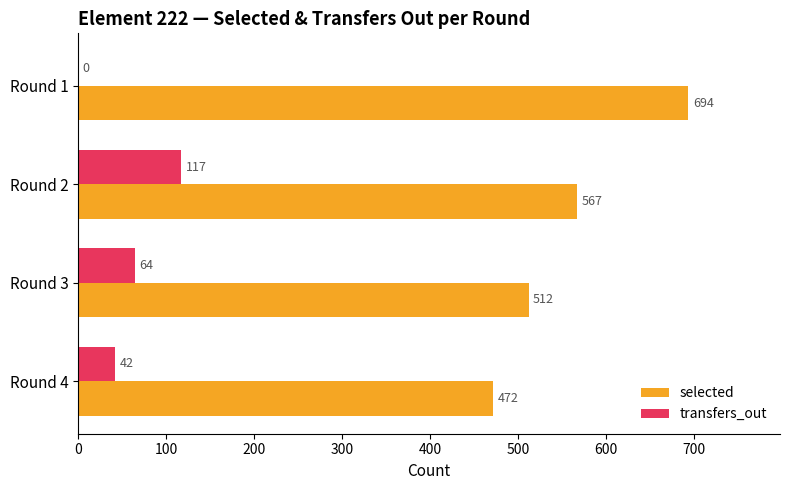

How many selected values are between 512 and 694?

3